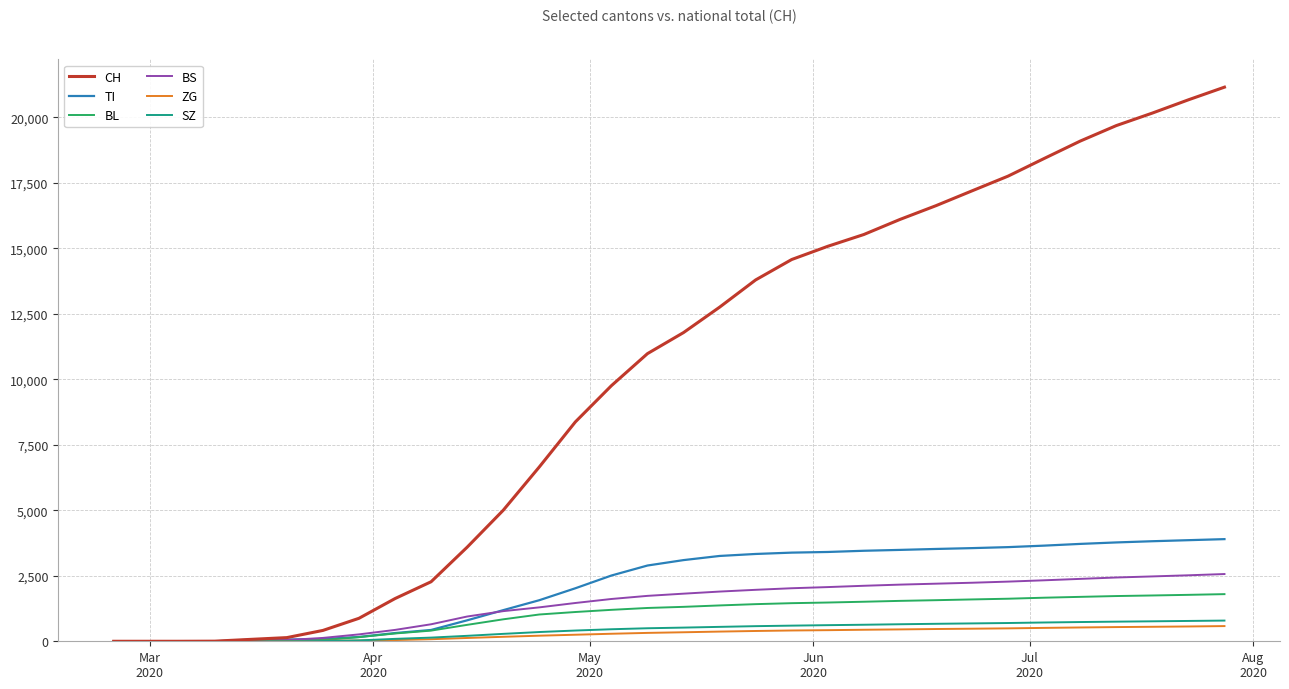

Which series has the widest spread of values?

CH